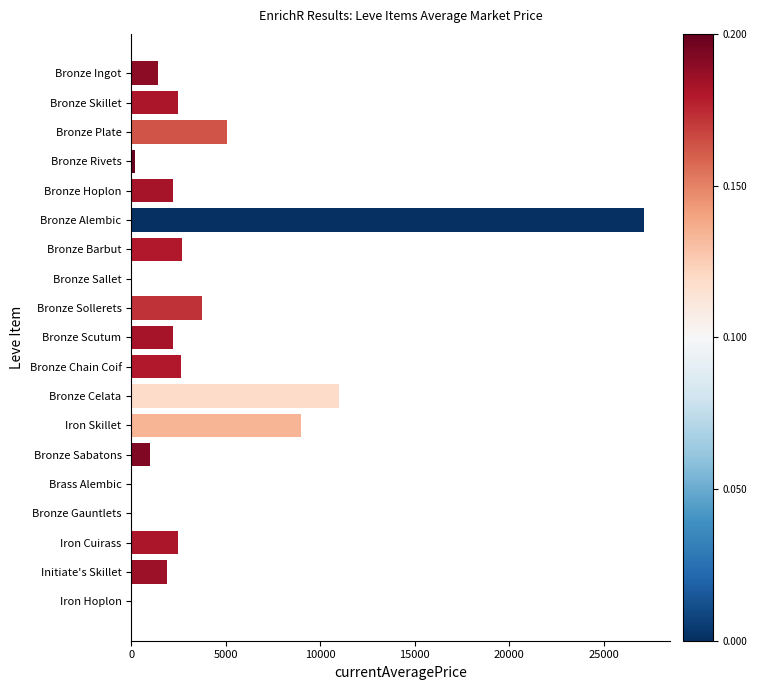

Read the value at Bronze Hoplon.

2226.0